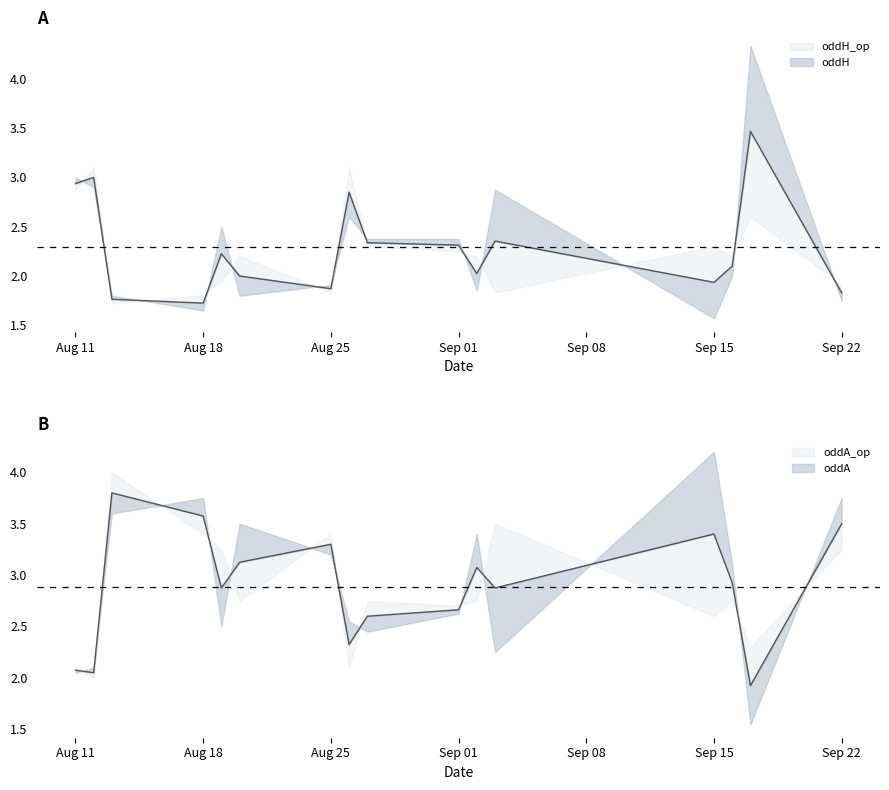

Does the chart display data point markers on the line(s)?

No